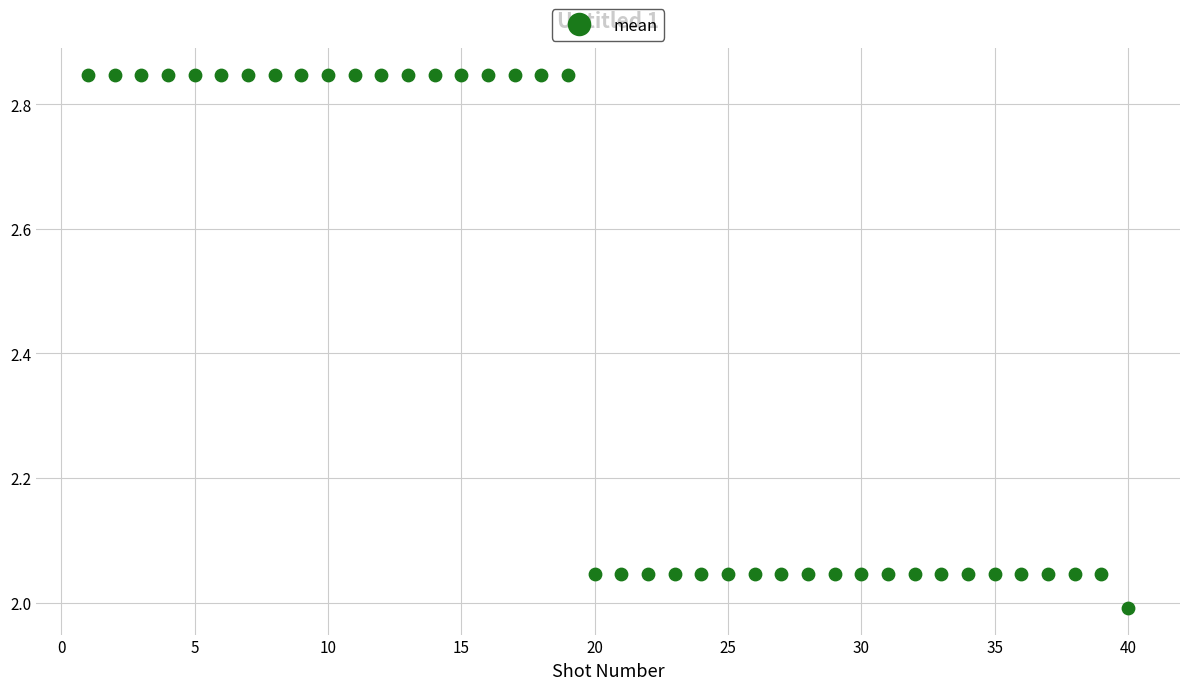

What is the range of Y values (max minus min)?

0.9